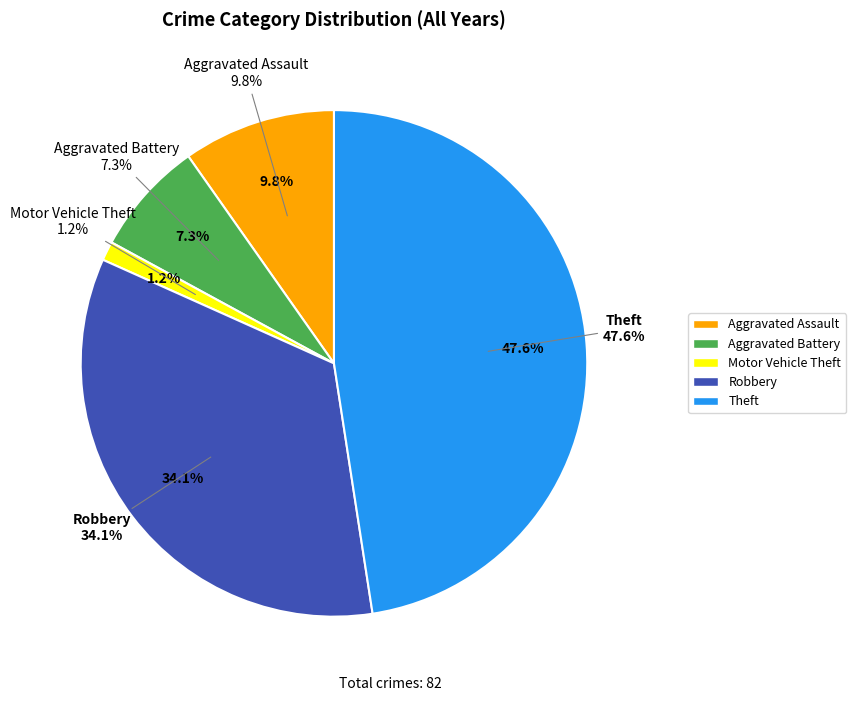

What is the largest slice in the pie chart?

Theft